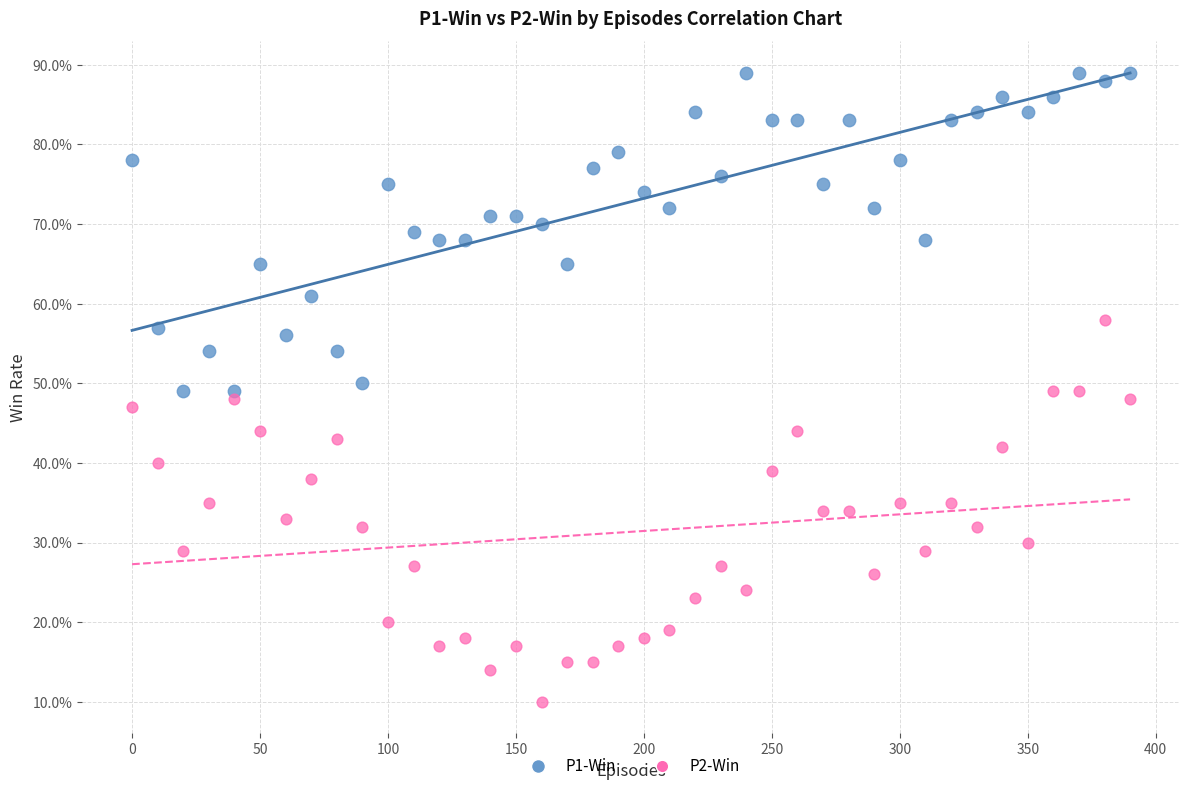

Which series contains the lowest Y value?

P2-Win